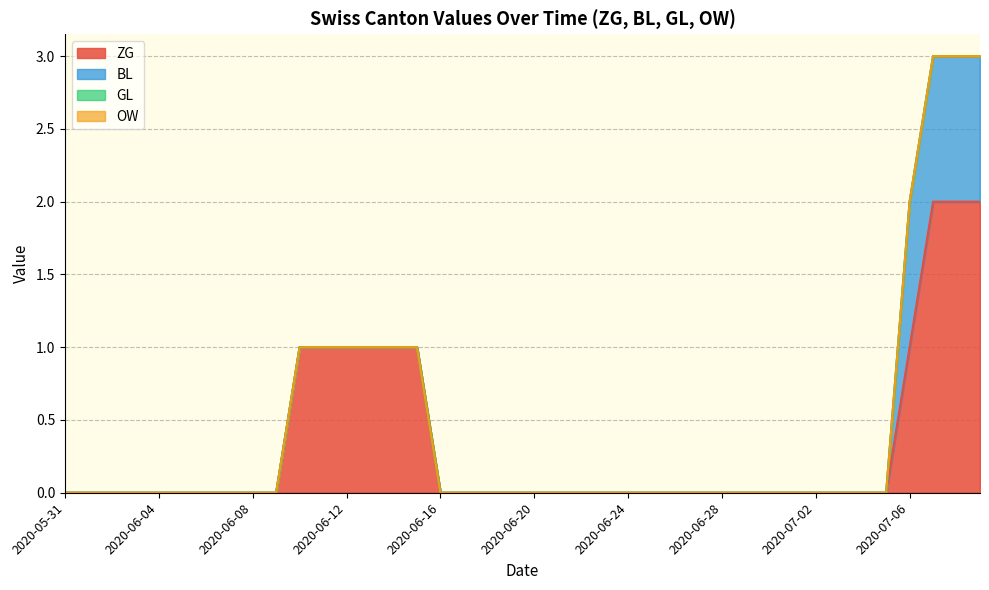

What position from the left is 2020-07-07?

38